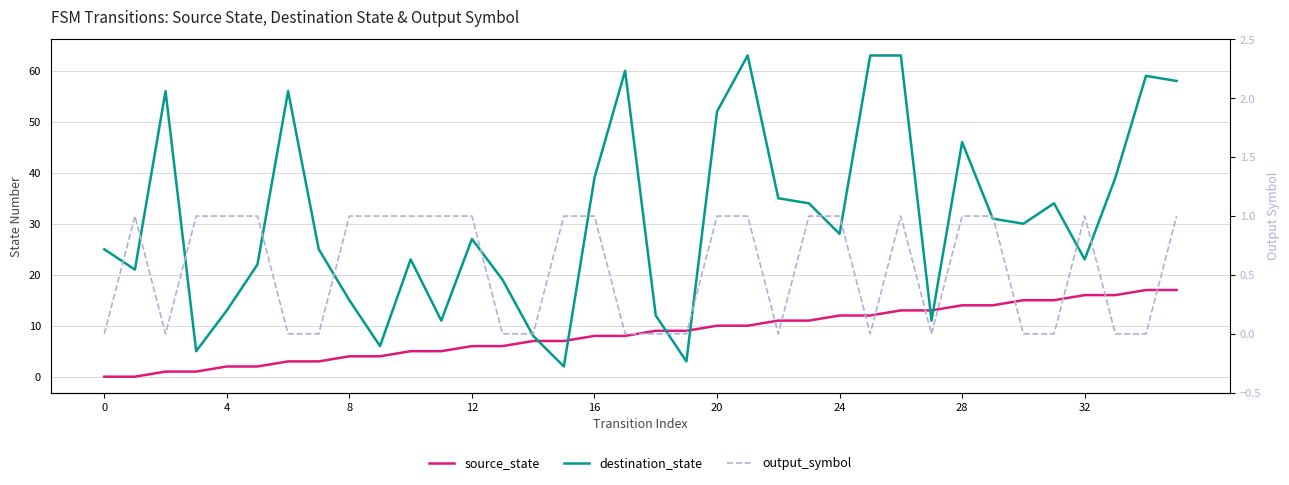

How many positive values does the output_symbol series have?

20